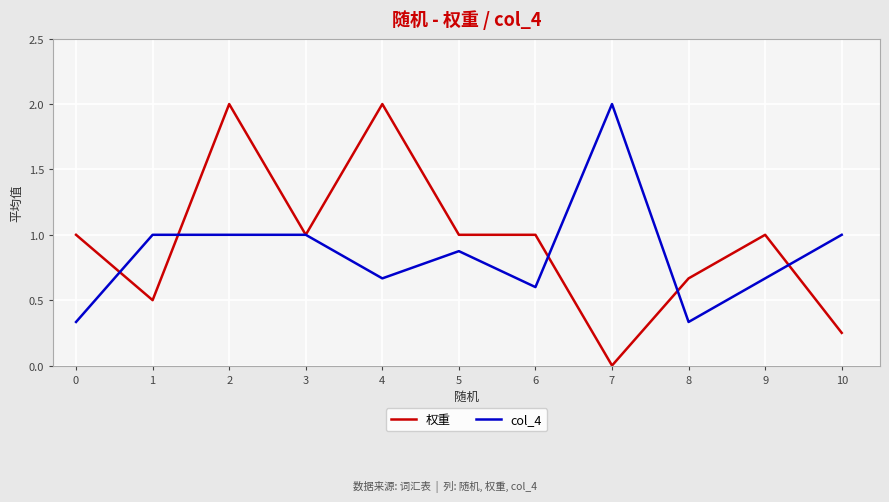

What is the total value across all series at 4?

2.7